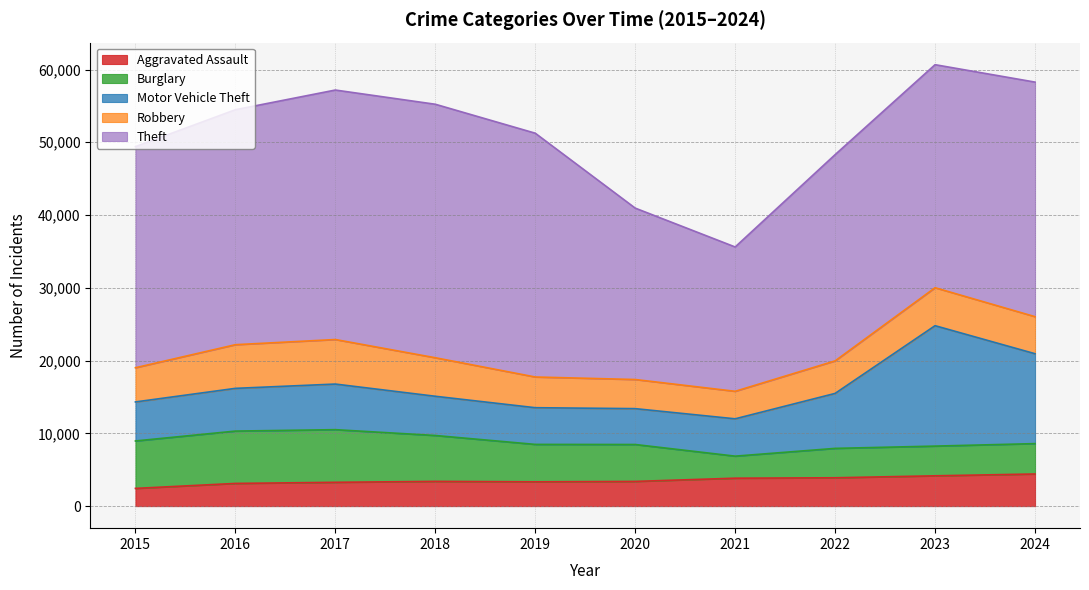

Reading right to left, extract all data points from this chart.

Aggravated Assault: 2024=4413	2023=4162	2022=3893	2021=3835	2020=3391	2019=3337	2018=3397	2017=3269	2016=3115	2015=2432
Burglary: 2024=4174	2023=4083	2022=4039	2021=3029	2020=5074	2019=5141	2018=6306	2017=7235	2016=7194	2015=6519
Motor Vehicle Theft: 2024=12355	2023=16549	2022=7555	2021=5131	2020=4929	2019=5044	2018=5391	2017=6268	2016=5872	2015=5364
Robbery: 2024=5092	2023=5218	2022=4470	2021=3781	2020=4002	2019=4220	2018=5294	2017=6120	2016=6001	2015=4699
Theft: 2024=32238	2023=30653	2022=28345	2021=19837	2020=23558	2019=33507	2018=34840	2017=34289	2016=32295	2015=30389